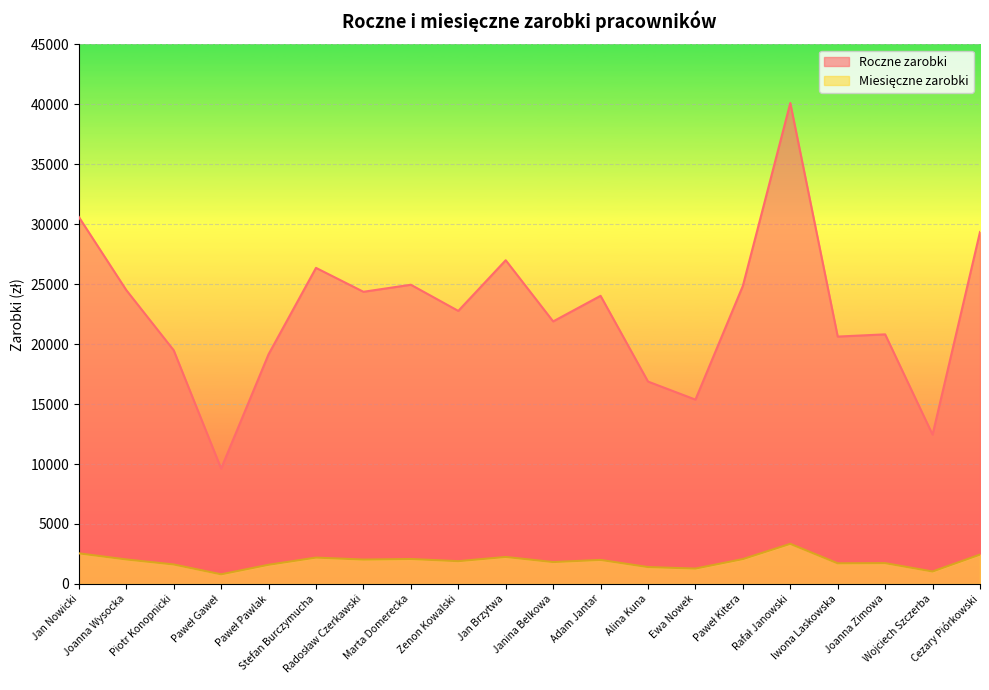

True or false: Roczne zarobki and Miesięczne zarobki cross at least once.

False